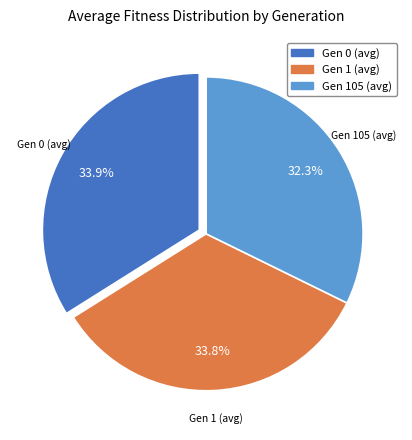

What is the ratio of the value at Gen 105 (avg) to the value at Gen 0 (avg)?

1.0